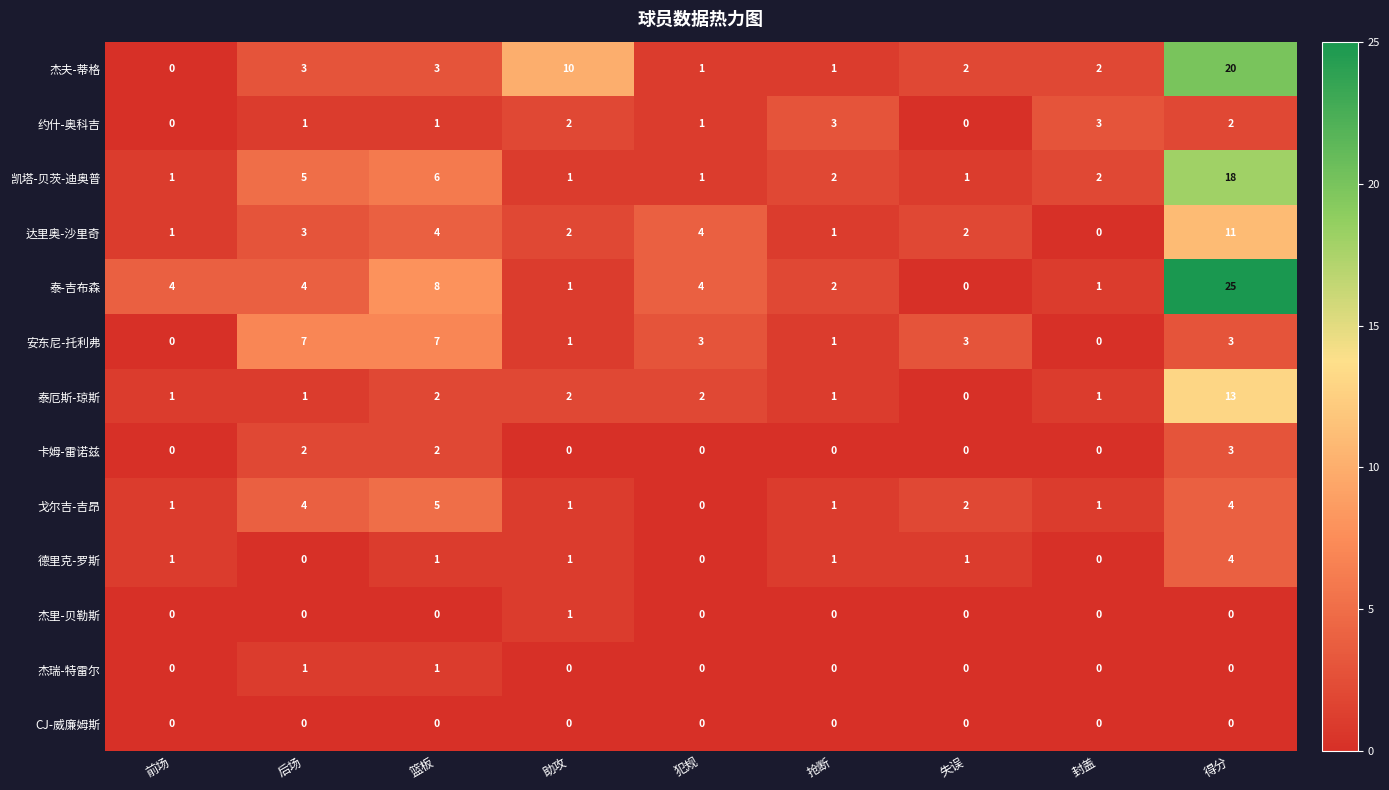

Between 助攻 and 失误, which series saw the biggest shift?

杰夫-蒂格